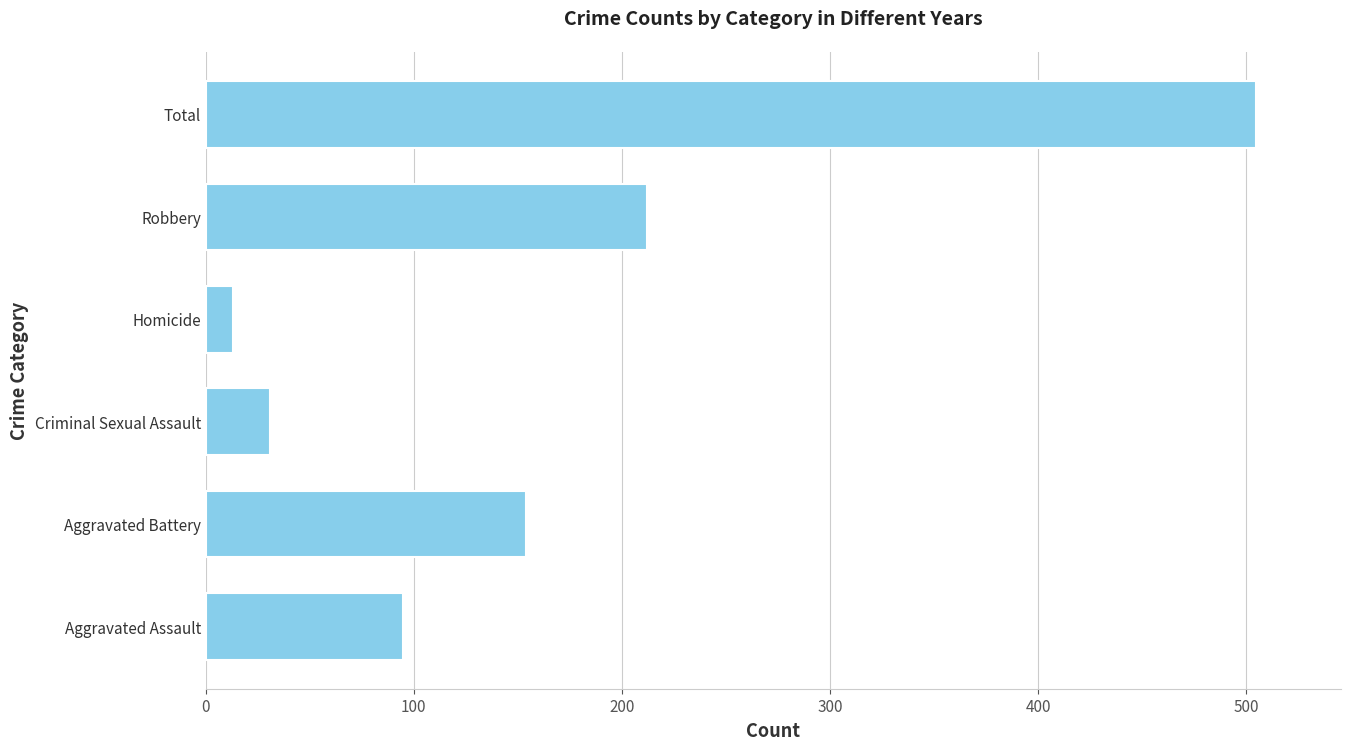

Reading bottom to top, list all the values displayed in this chart.

Aggravated Assault=95	Aggravated Battery=154	Criminal Sexual Assault=31	Homicide=13	Robbery=212	Total=505